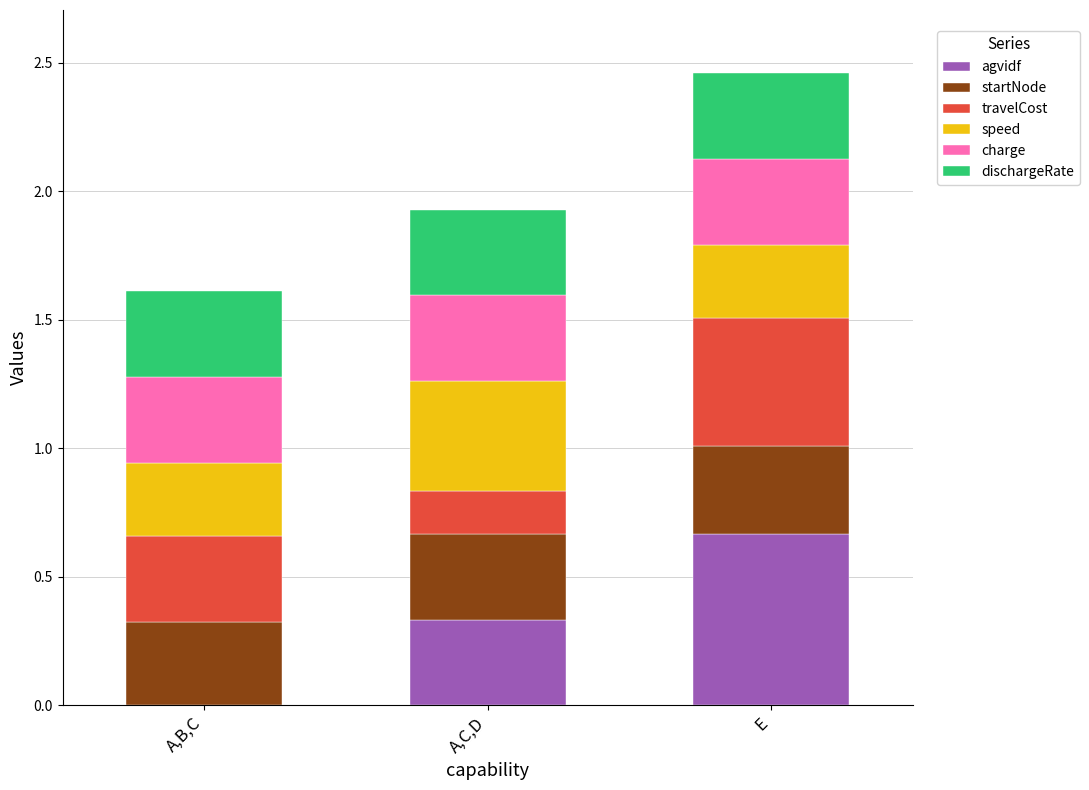

At which category is the sum across all series the highest?

E